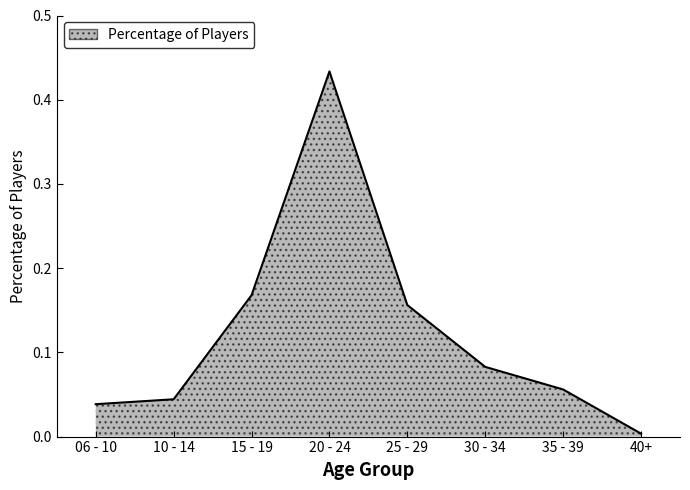

What position from the right is 06 - 10?

8